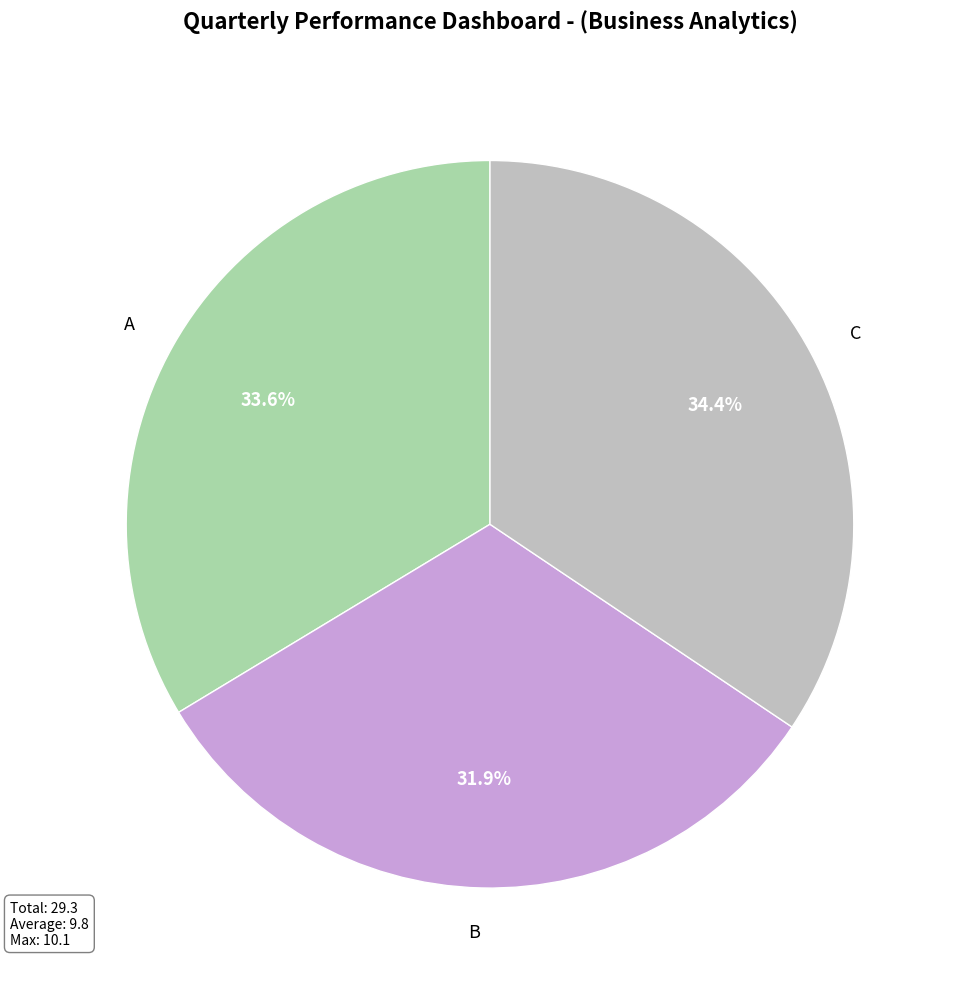

To the nearest percent, what is the average slice percentage?

33%